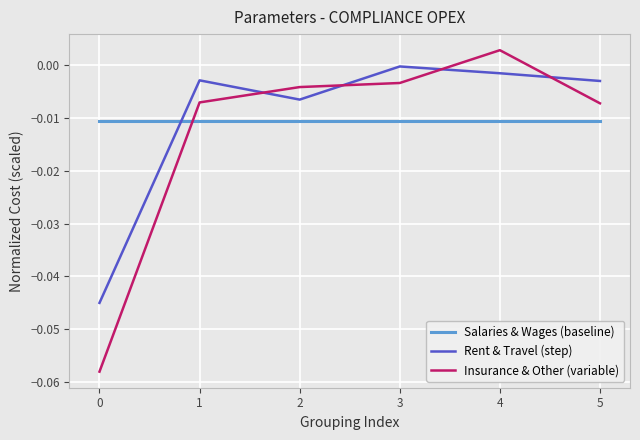

Which series has the largest range (max minus min)?

Insurance & Other (variable)